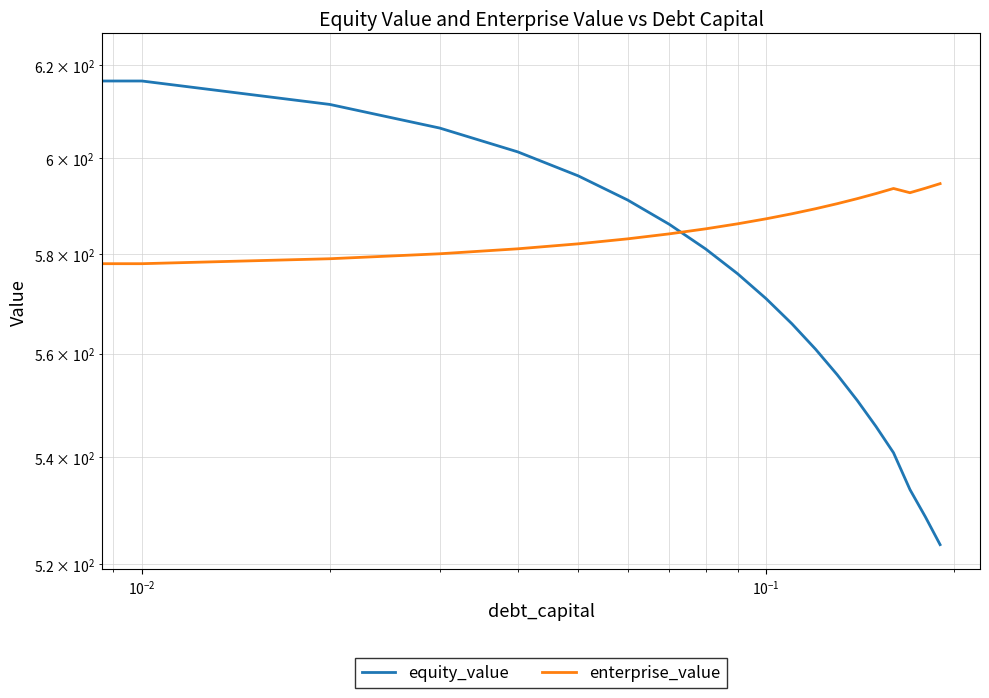

How many times do equity_value and enterprise_value cross each other?

1